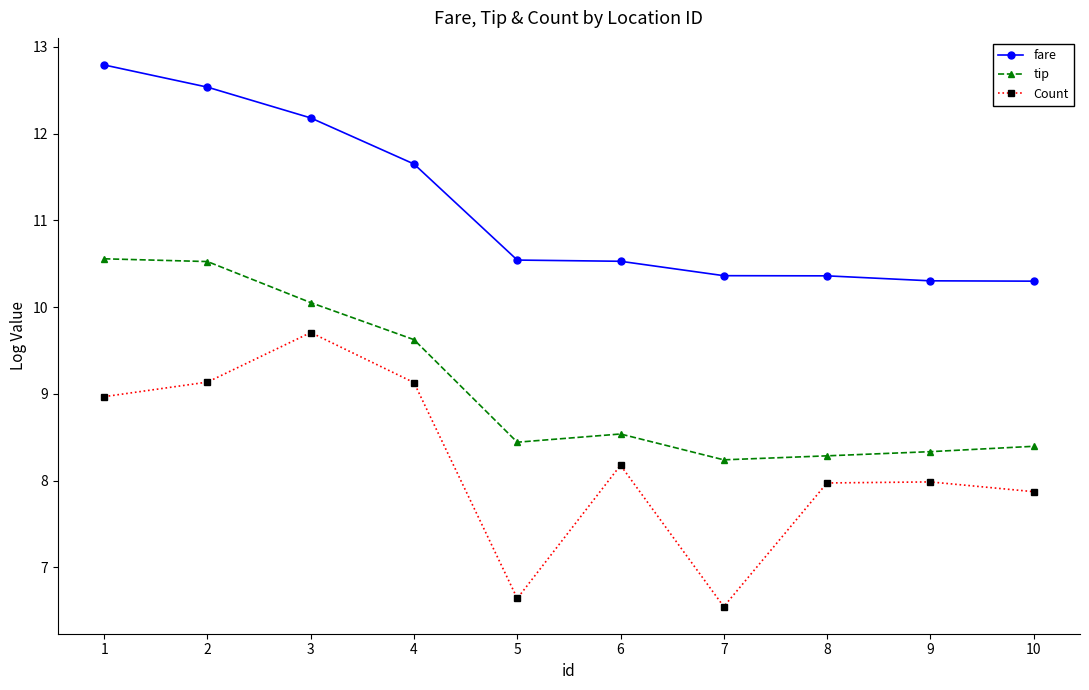

True or false: fare and Count intersect in this chart.

False